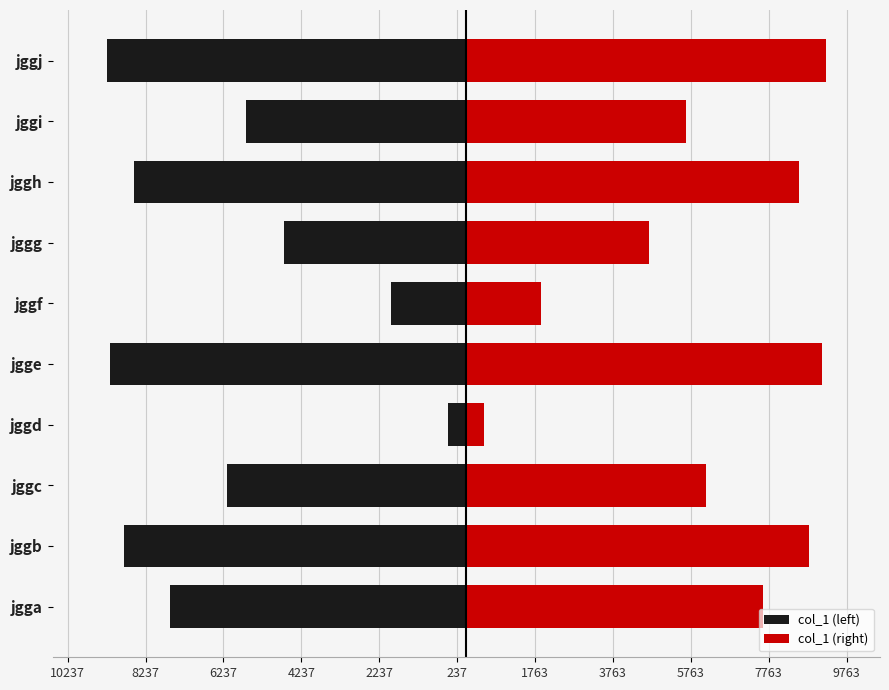

Rank the series by their average value, from highest to lowest.

col_1 (right), col_1 (left)